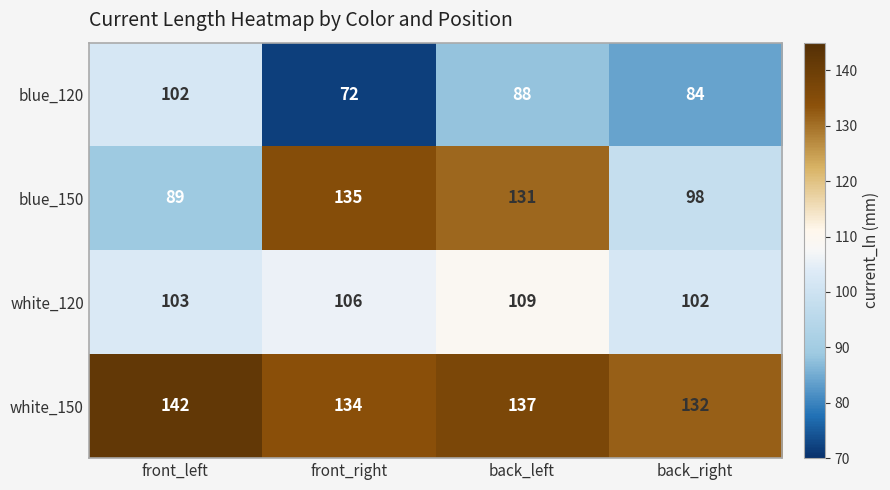

What is the total value across all series at front_left?

436